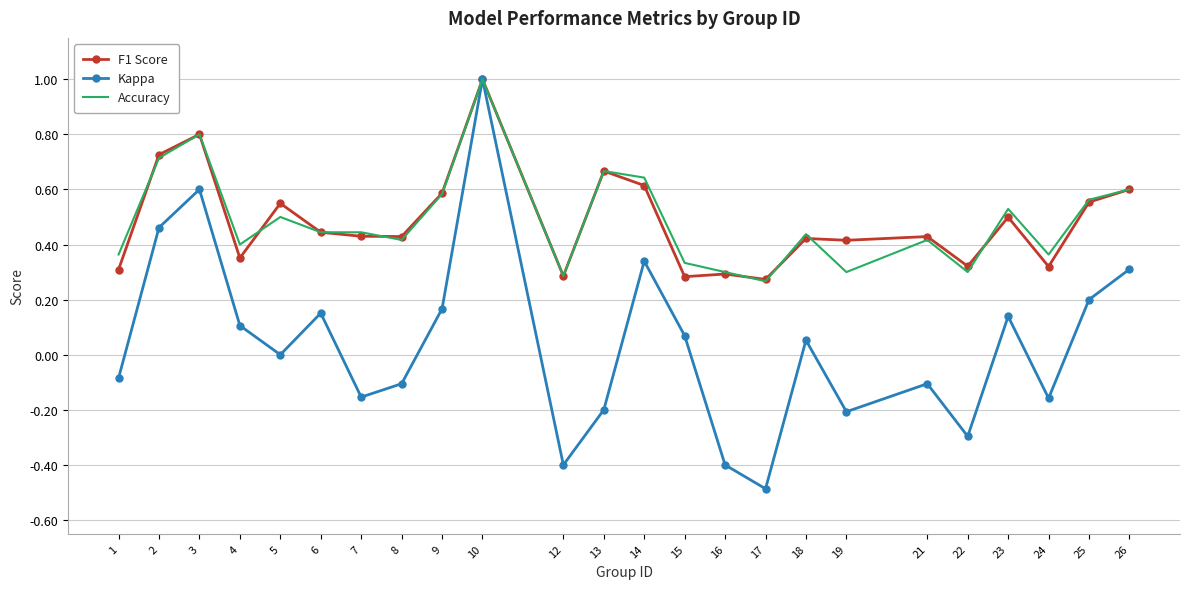

Between 6 and 19, which series saw the biggest shift?

Kappa